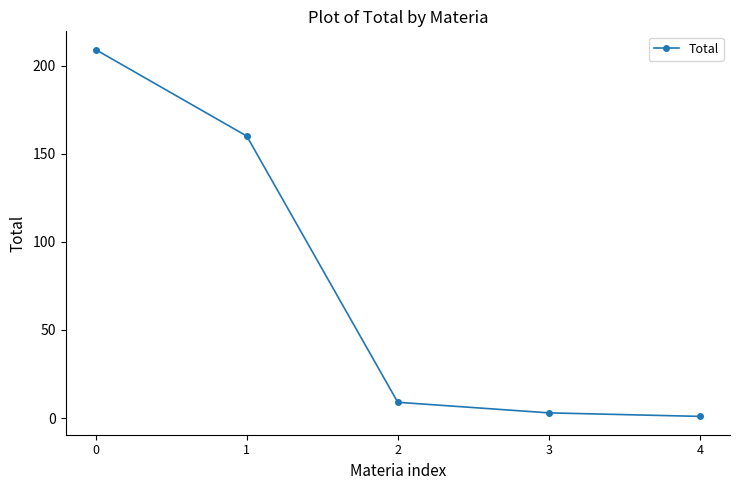

Rank the categories by value from lowest to highest.

4, 3, 2, 1, 0